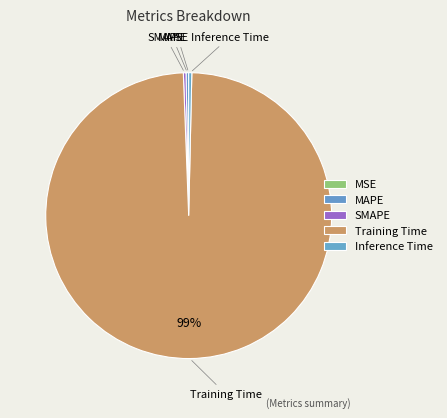

Is it true that Training Time is 89% of the pie?

False